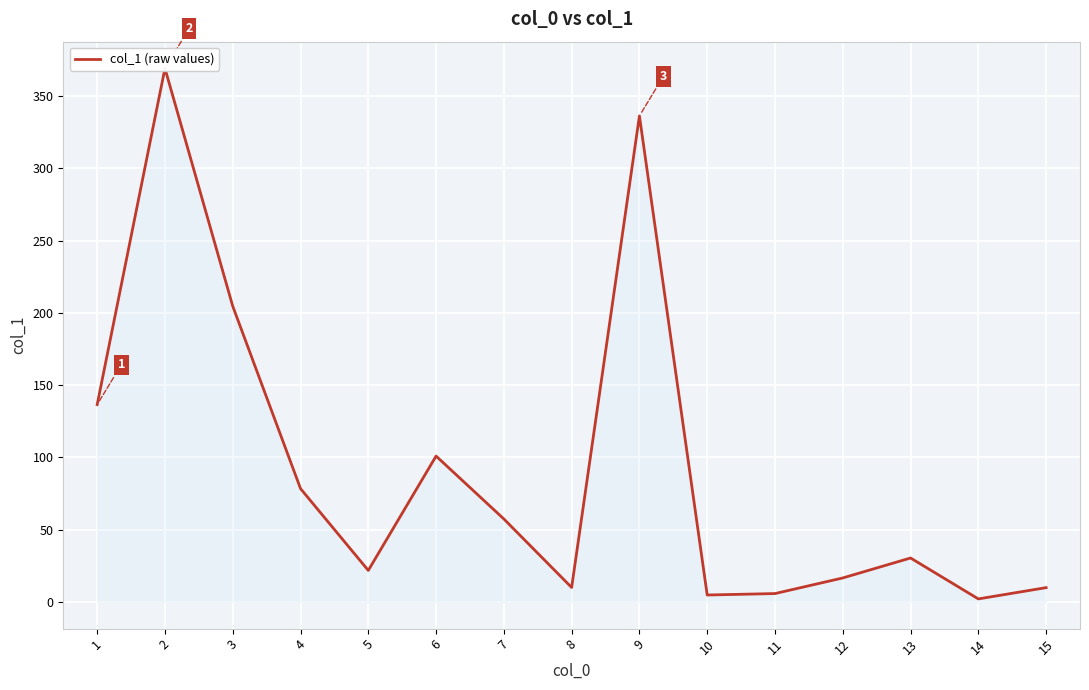

Rank the categories by value from lowest to highest.

14, 10, 11, 15, 8, 12, 5, 13, 7, 4, 6, 1, 3, 9, 2